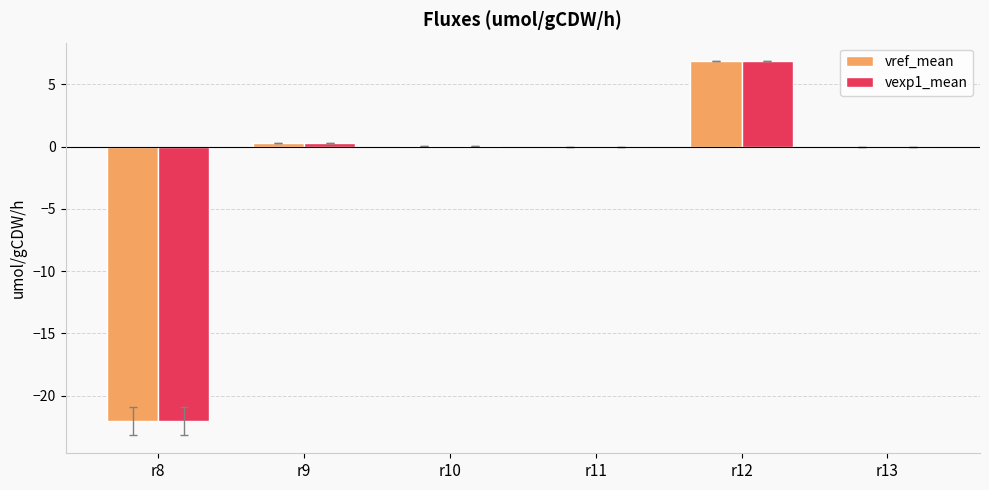

Which label corresponds to the largest value in the chart?

r12